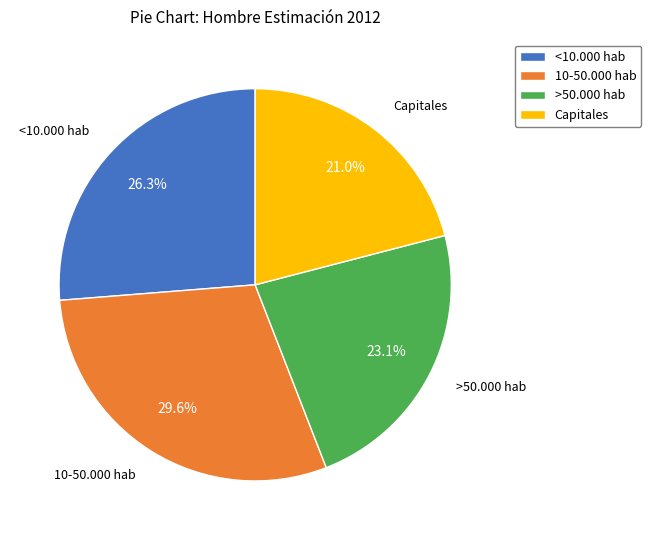

Rank the categories by value from lowest to highest.

Capitales, >50.000 hab, <10.000 hab, 10-50.000 hab